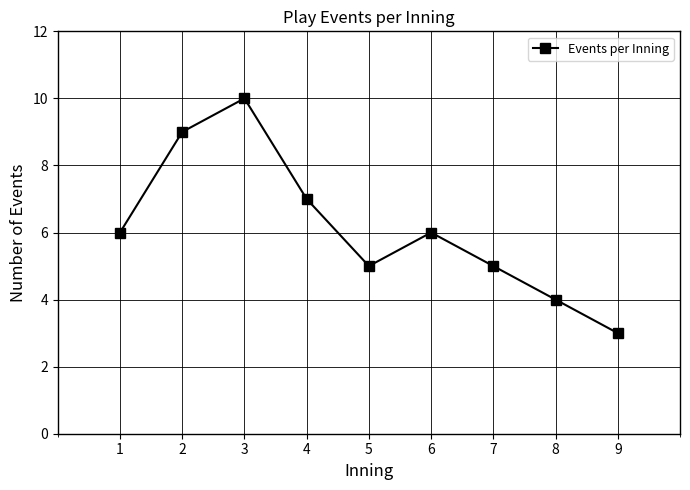

Count the number of data series in this chart.

1